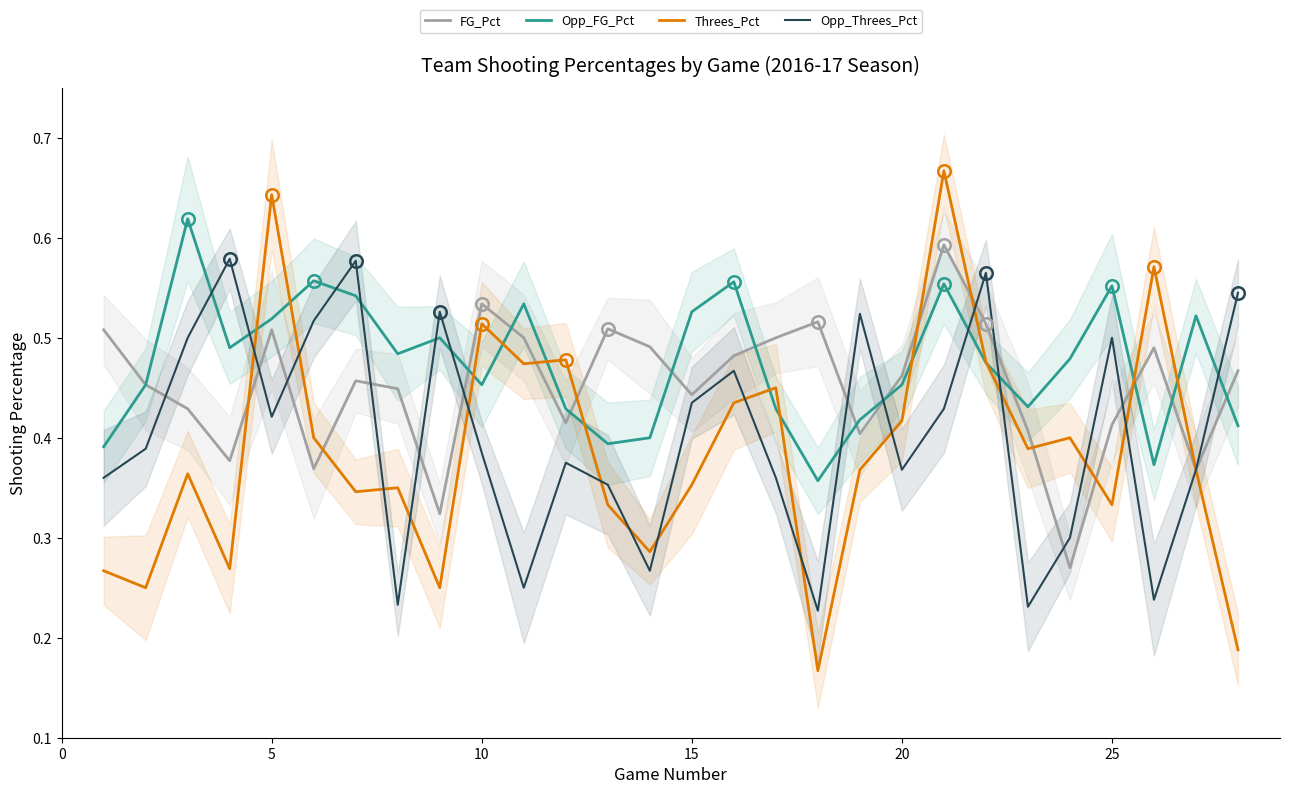

How many data points does each series have?

28